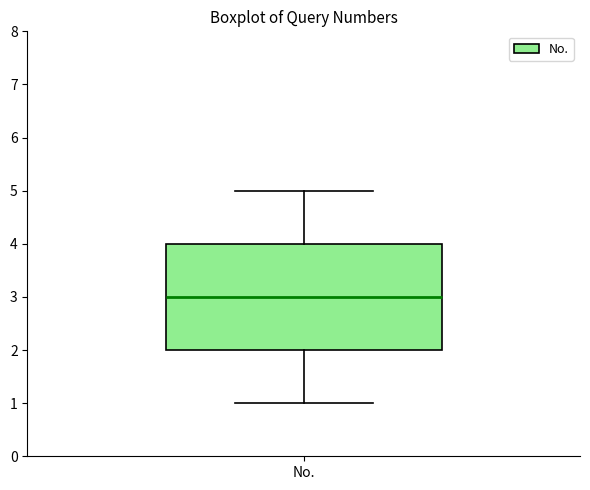

Transcribe this box plot: give where the median line is, the range the box spans, and where the two whiskers end, as read against the y-axis. The values are not printed on the chart, so give them approximately, as read against the axis.

median 3, box 2 to 4, whiskers 1 to 5